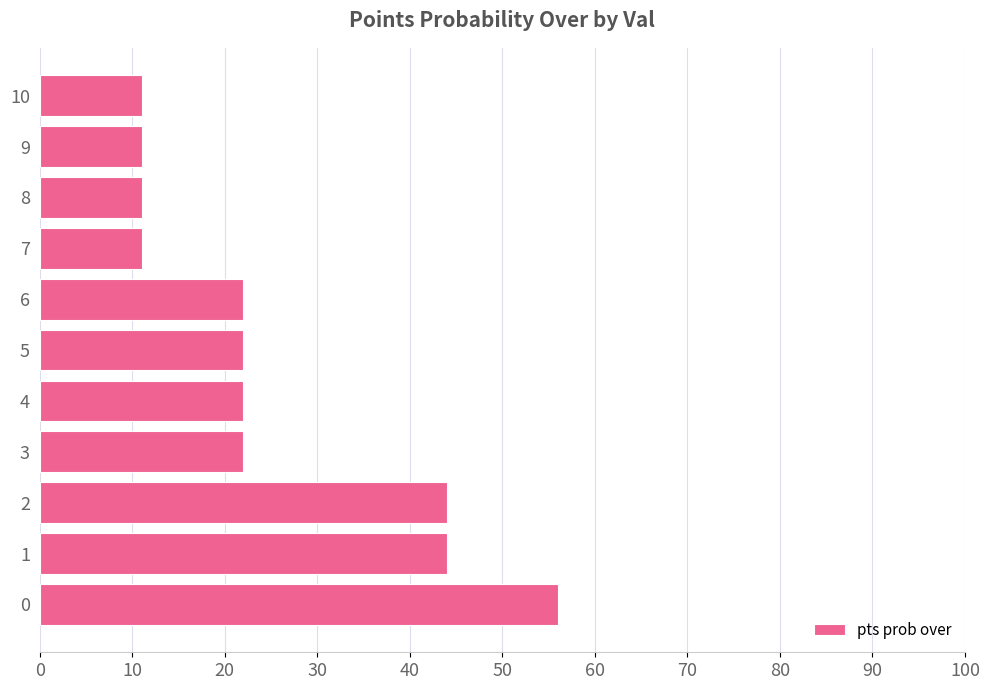

How many series are shown in this chart?

1